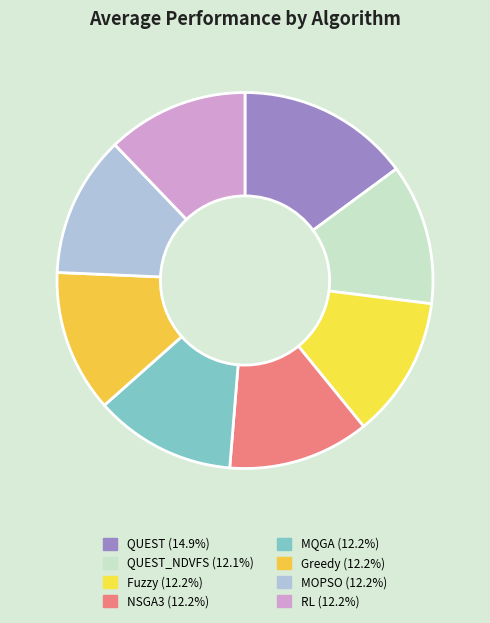

Count the number of slices in the pie.

8